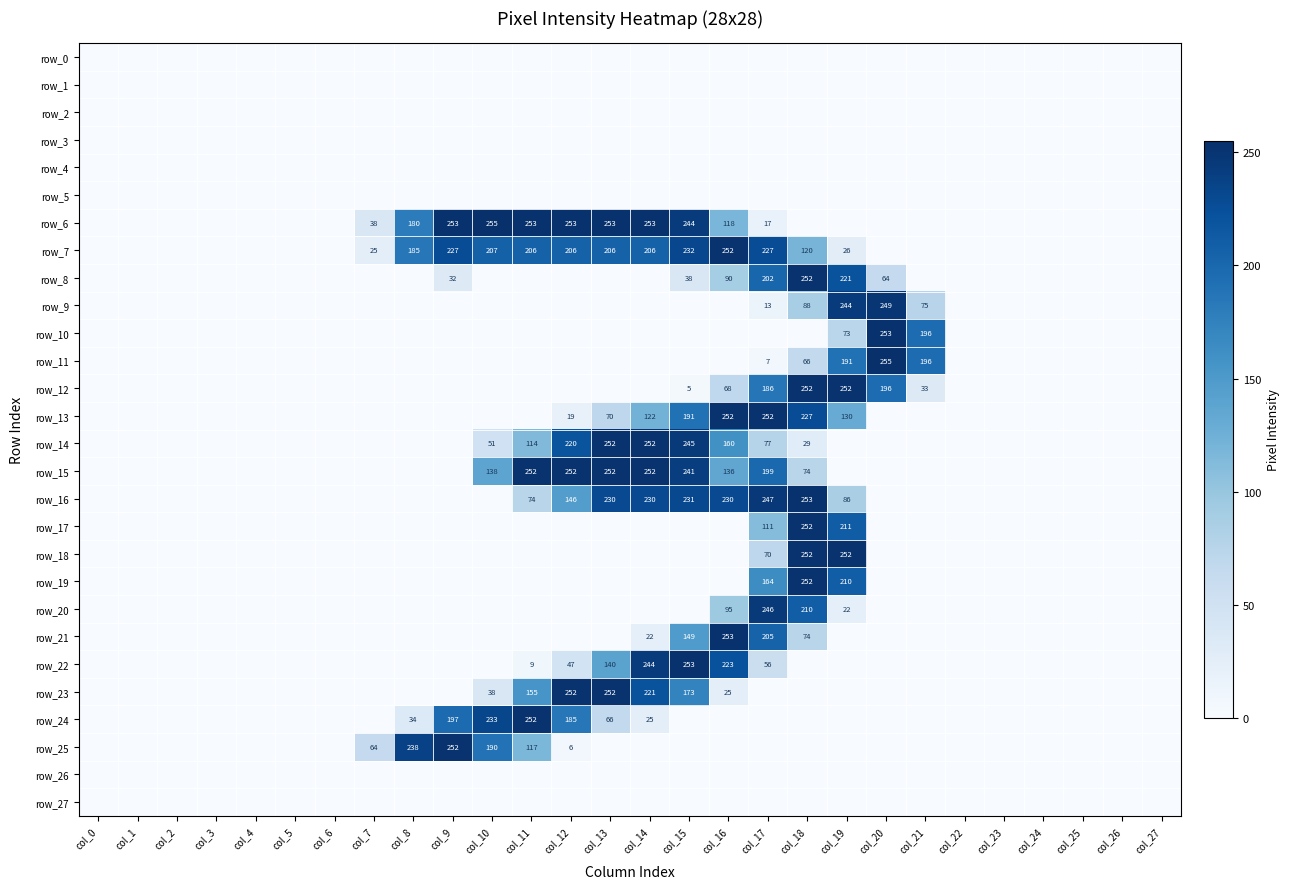

List the labels in order of row_13 value, smallest first.

col_0, col_1, col_2, col_3, col_4, col_5, col_6, col_7, col_8, col_9, col_10, col_11, col_20, col_21, col_22, col_23, col_24, col_25, col_26, col_27, col_12, col_13, col_14, col_19, col_15, col_18, col_16, col_17